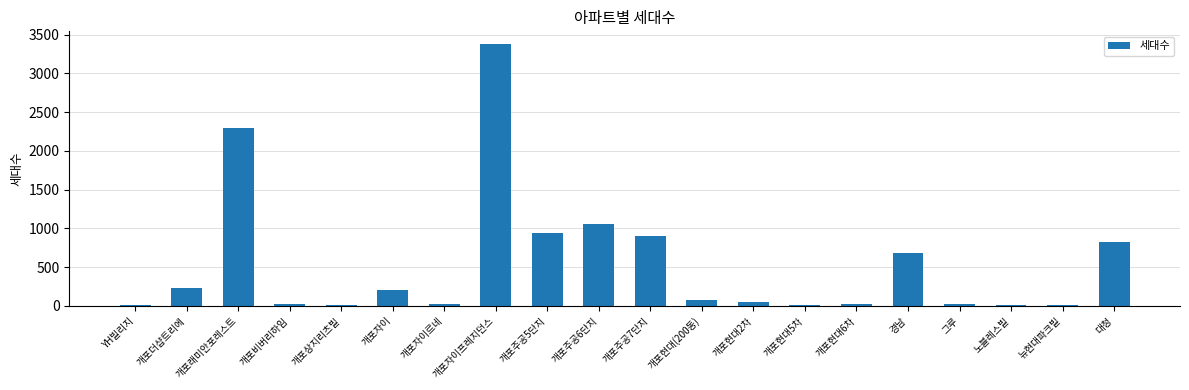

What is the ratio of the value at 개포자이르네 to the value at 개포현대(200동)?

0.4